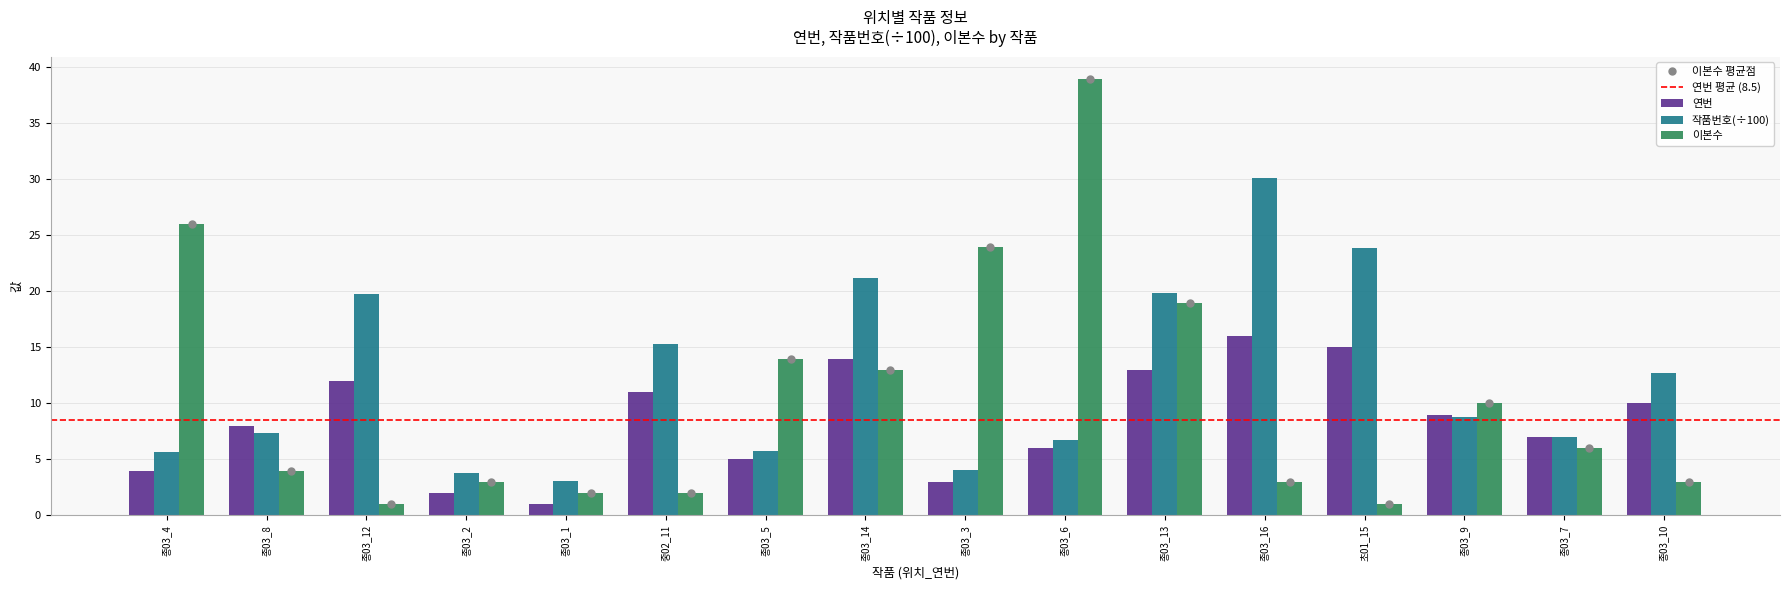

Rank the categories by 작품번호 value from highest to lowest.

종03_16, 초01_15, 종03_14, 종03_13, 종03_12, 중02_11, 종03_10, 종03_9, 종03_8, 종03_7, 종03_6, 종03_5, 종03_4, 종03_3, 종03_2, 종03_1